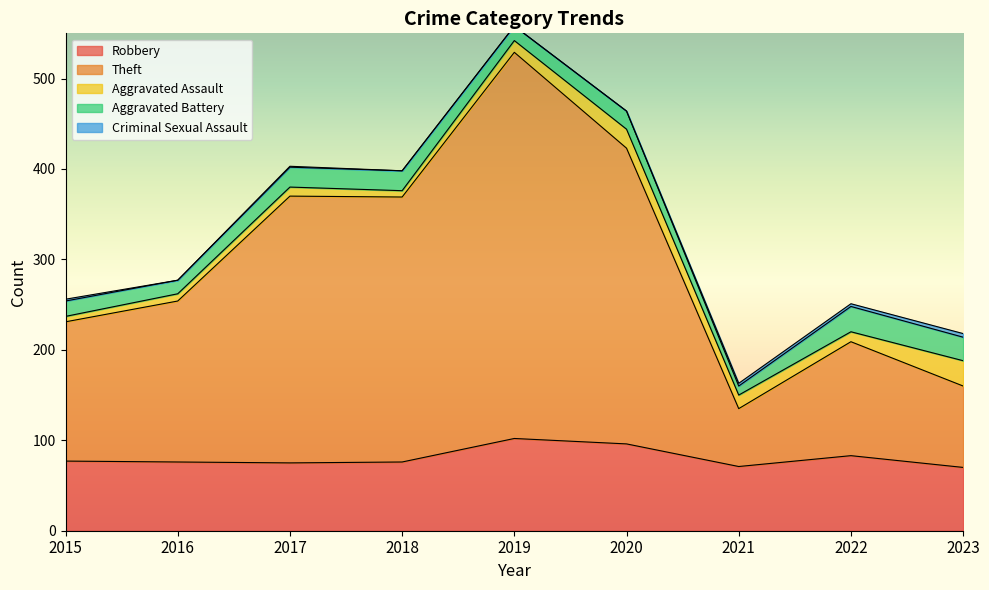

Is the value of Theft at 2021 greater than the value of Criminal Sexual Assault at 2018?

Yes